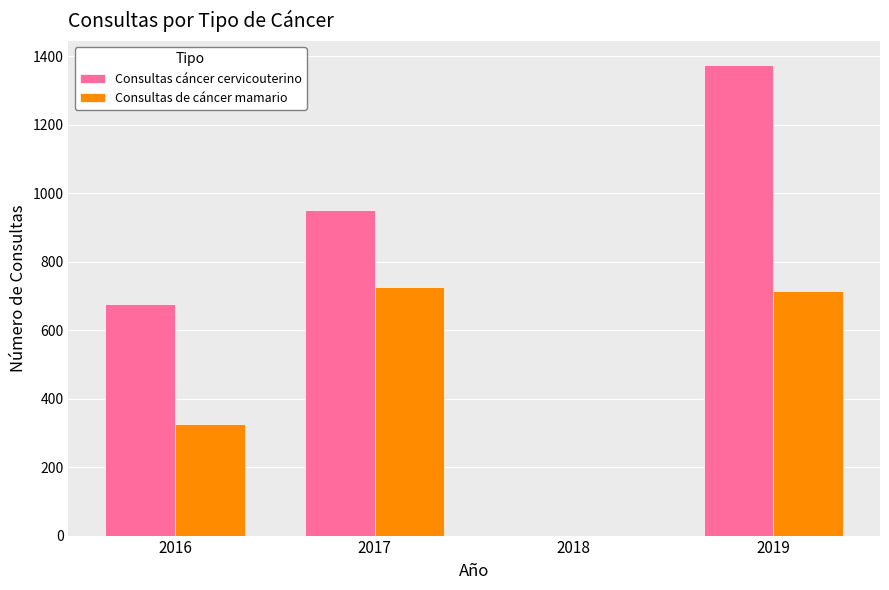

Which series changed the most between 2018 and 2019?

Consultas cáncer cervicouterino